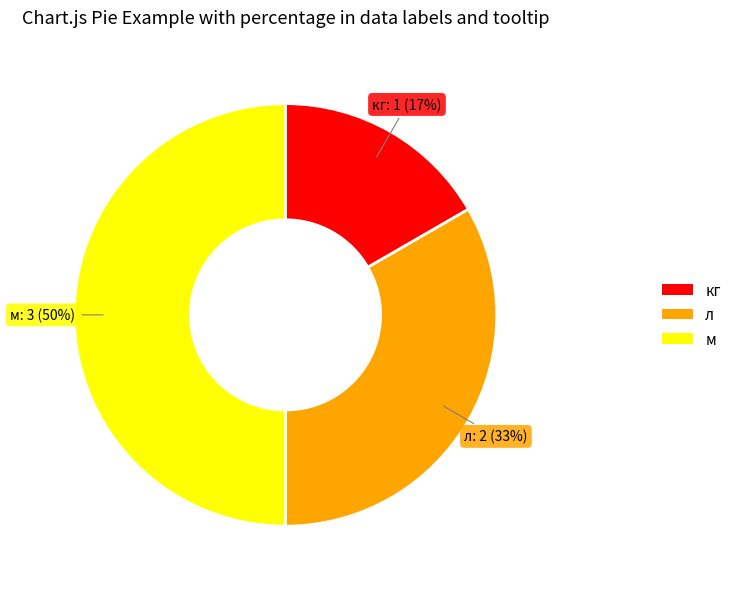

Between л and кг, which is larger?

л